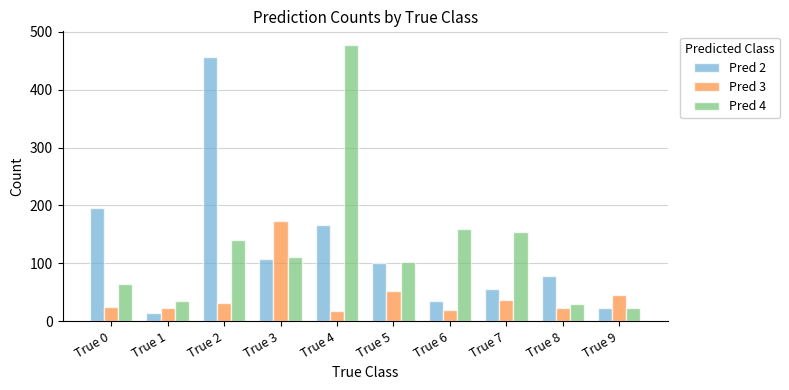

The Pred 2 series shows 26 at True 3. True or false?

False